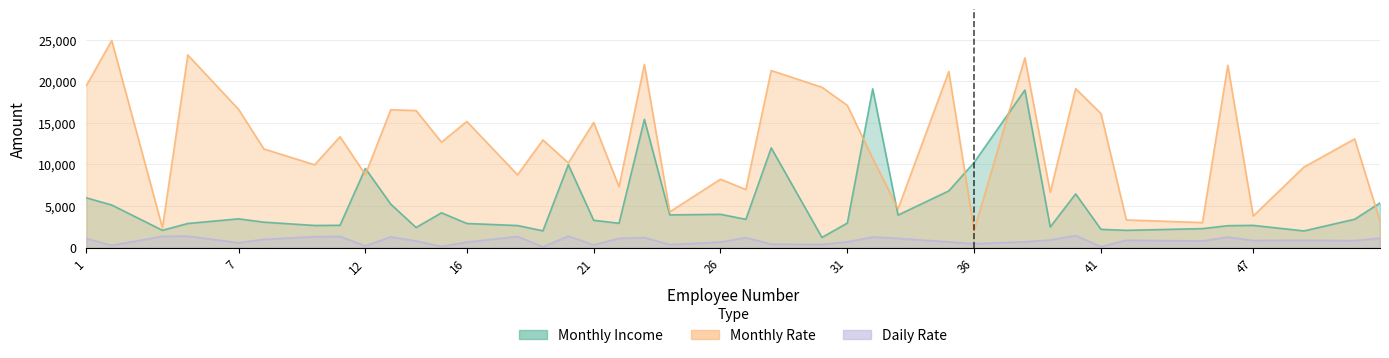

Does the chart have visible grid lines?

Yes